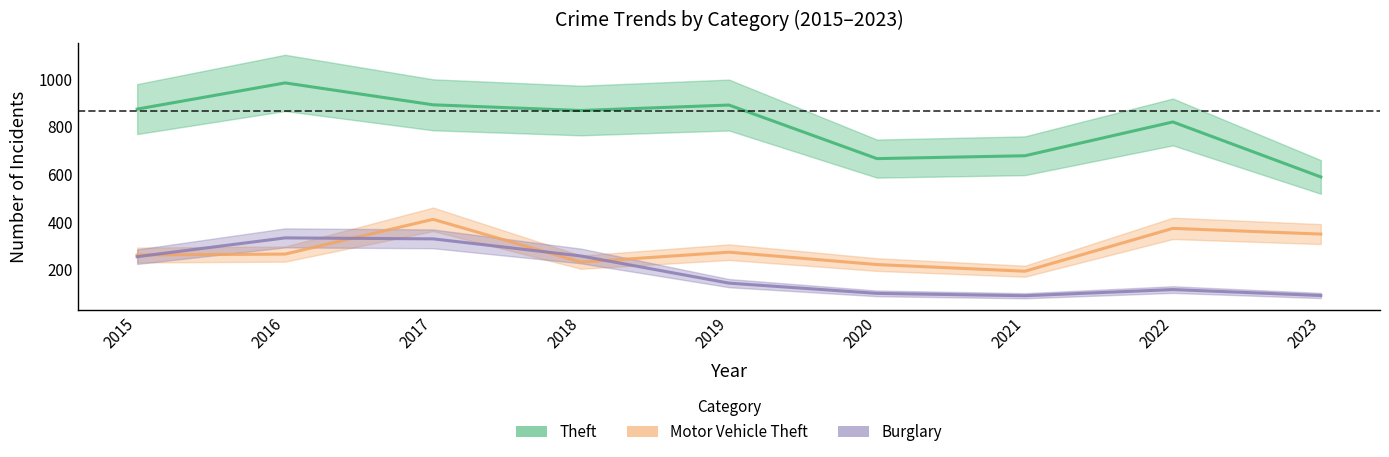

The value of Motor Vehicle Theft at 2020 is 339. True or false?

False